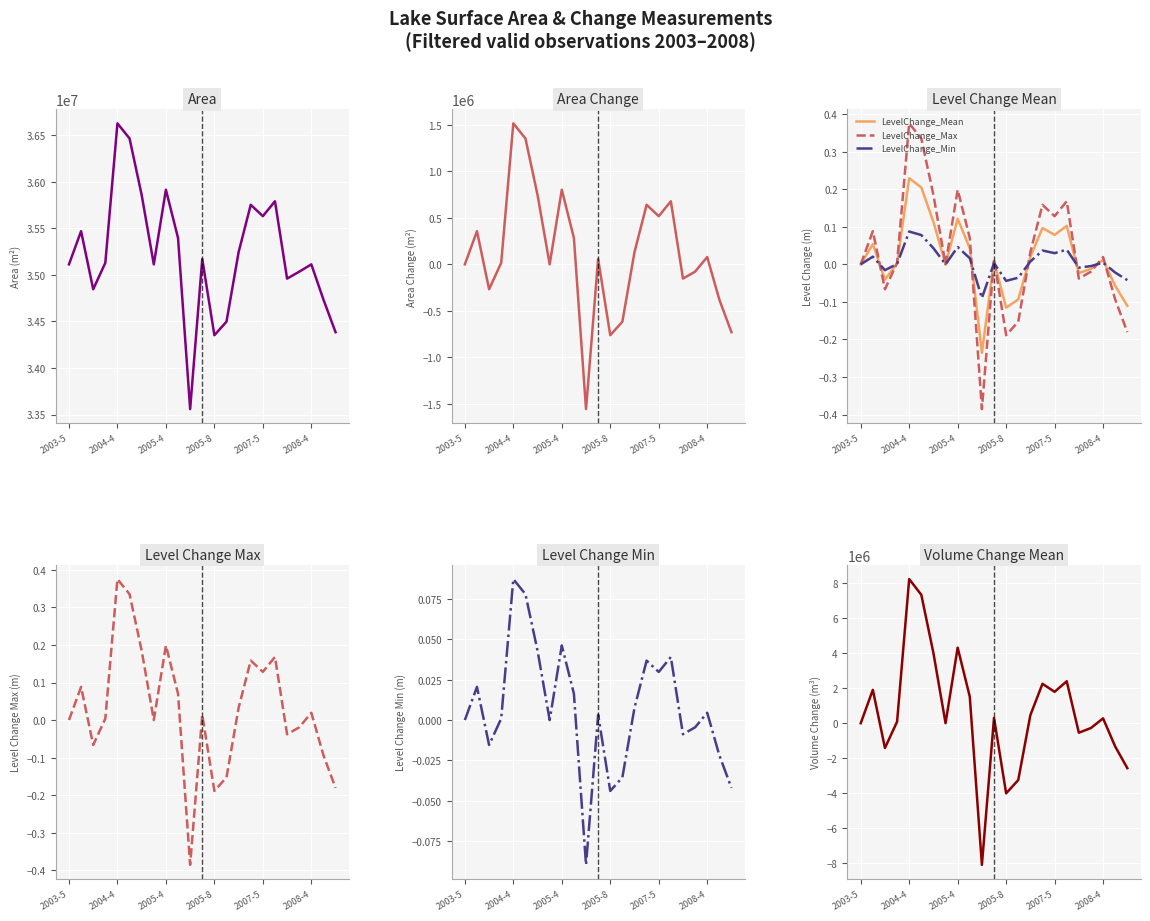

The Area series shows 35034600.0 at 19. True or false?

True